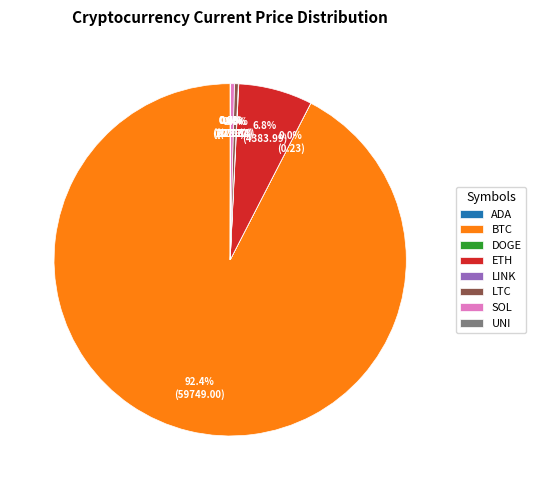

Which category accounts for the majority?

BTC